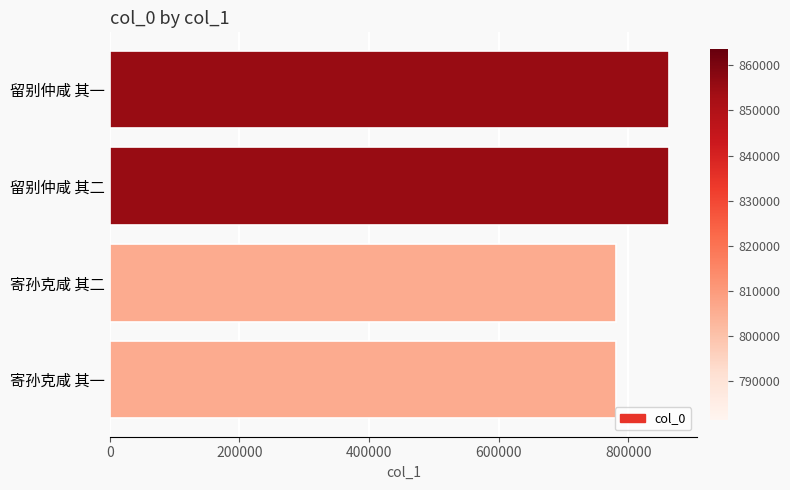

The value at 寄孙克咸 其二 is 781343. True or false?

True